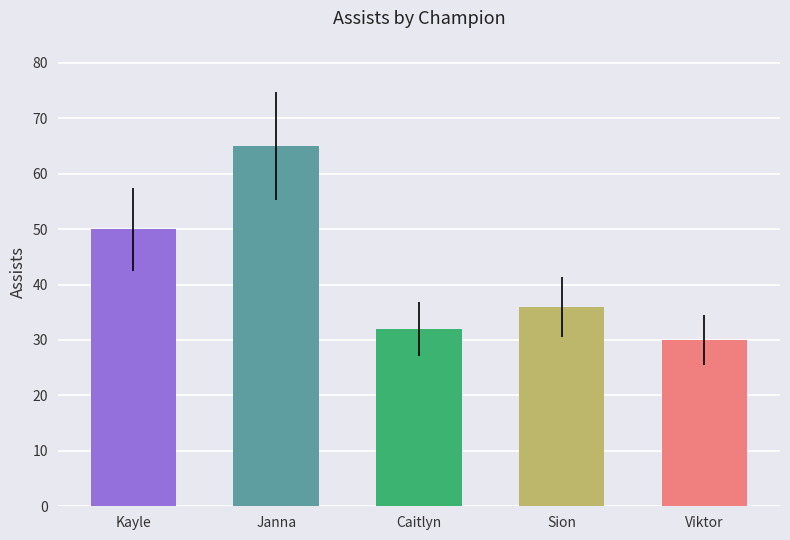

What is the change in value from Janna to Viktor?

-35